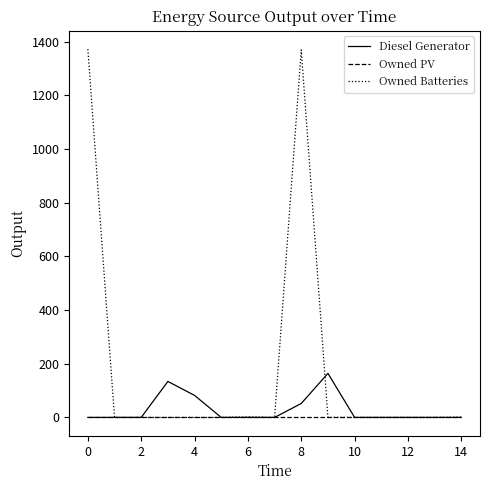

Which series has the largest range (max minus min)?

Owned Batteries